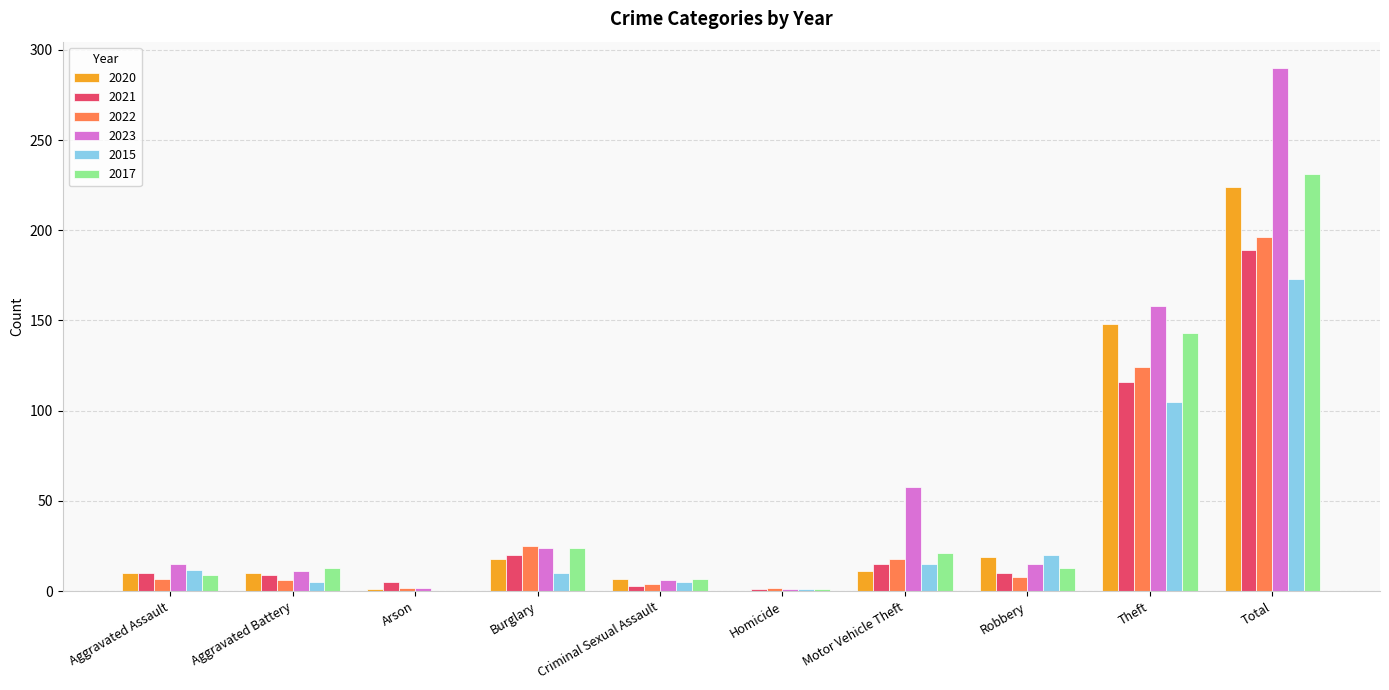

How many data points does each series have?

10